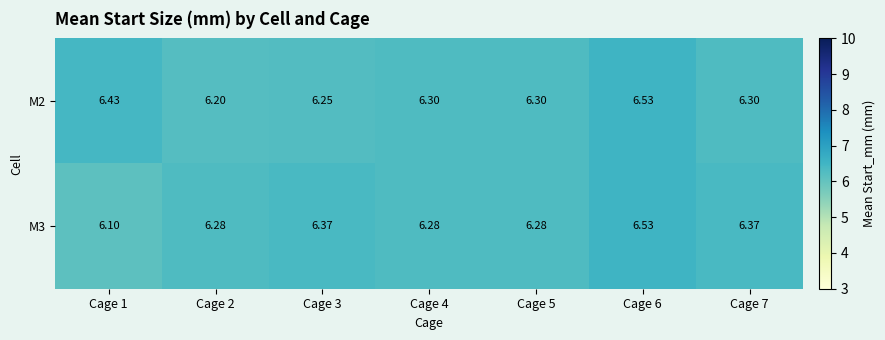

Is the value of M3 at Cage 2 greater than the value of M2 at Cage 2?

Yes